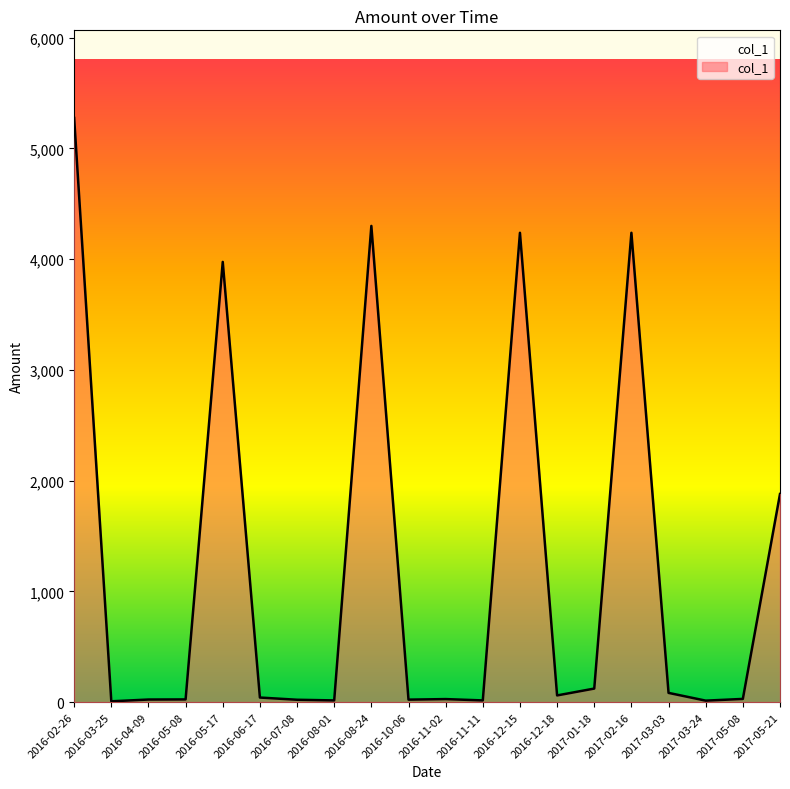

What is the difference between the maximum and minimum values?

5268.0